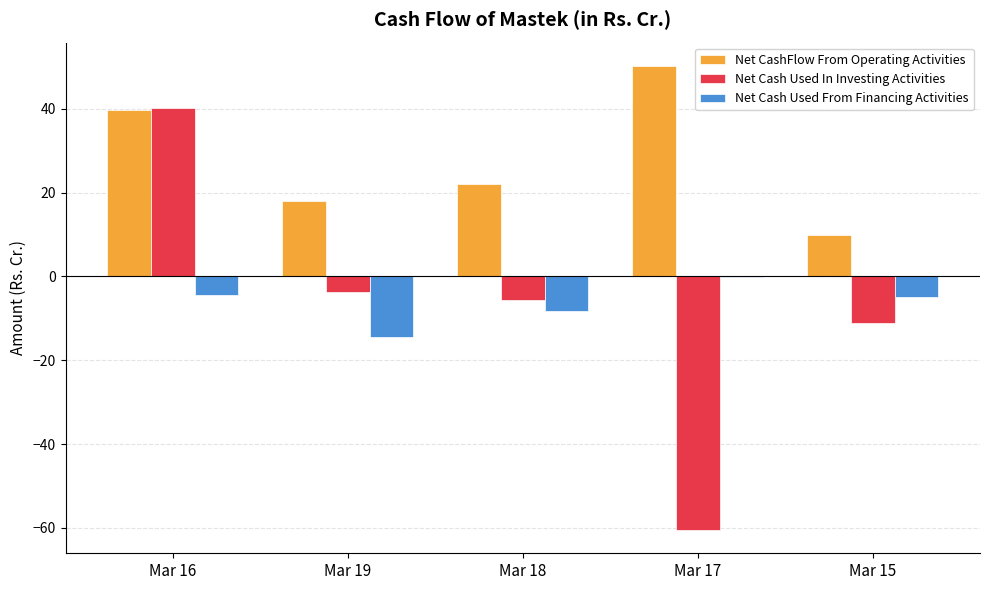

Between Mar 19 and Mar 17, which series saw the biggest shift?

Net Cash Used In Investing Activities